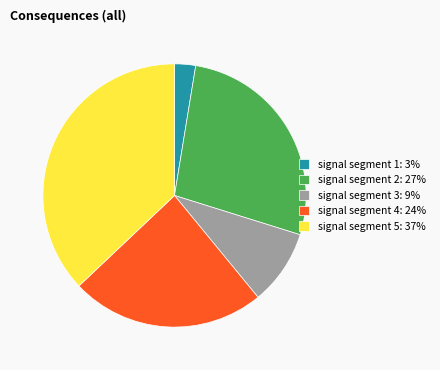

Combined, do signal segment 3: 9% and signal segment 4: 24% account for over 50%?

No